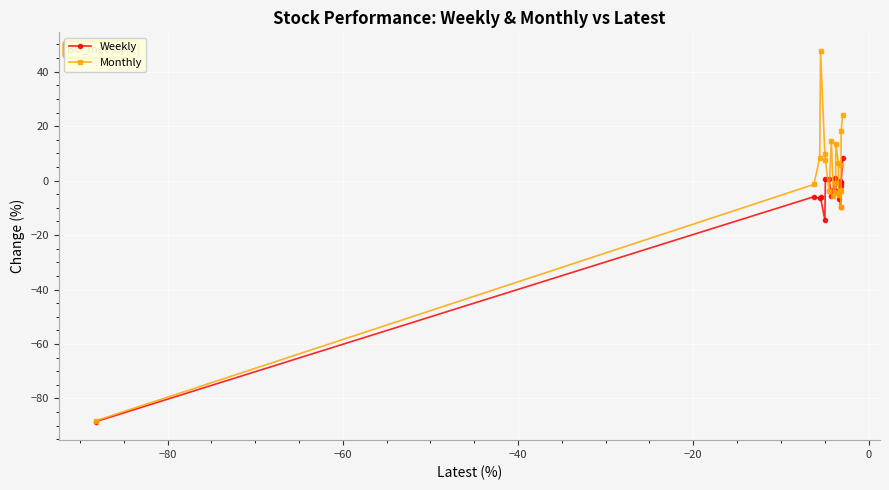

What is the minimum value shown in the chart?

-88.5